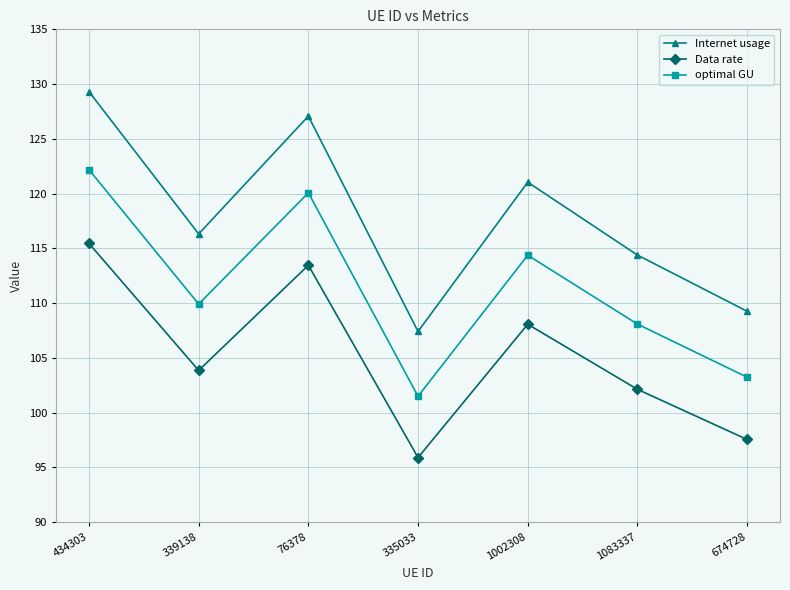

True or false: optimal GU has more than 1 interior local peaks.

True